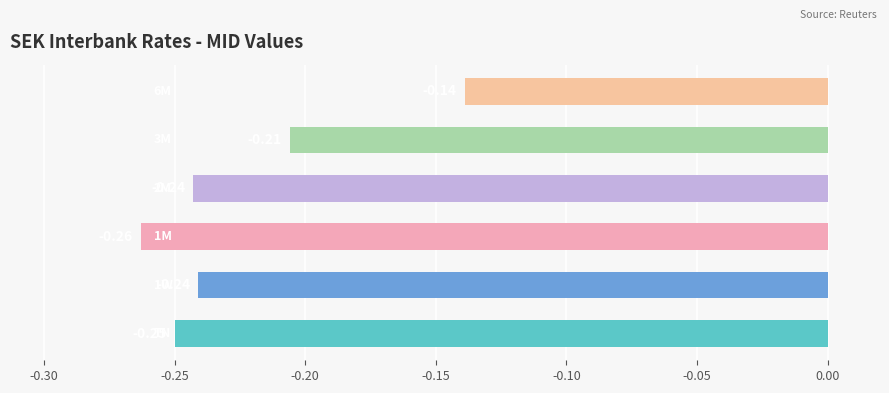

What is the sum of all values?

-1.3